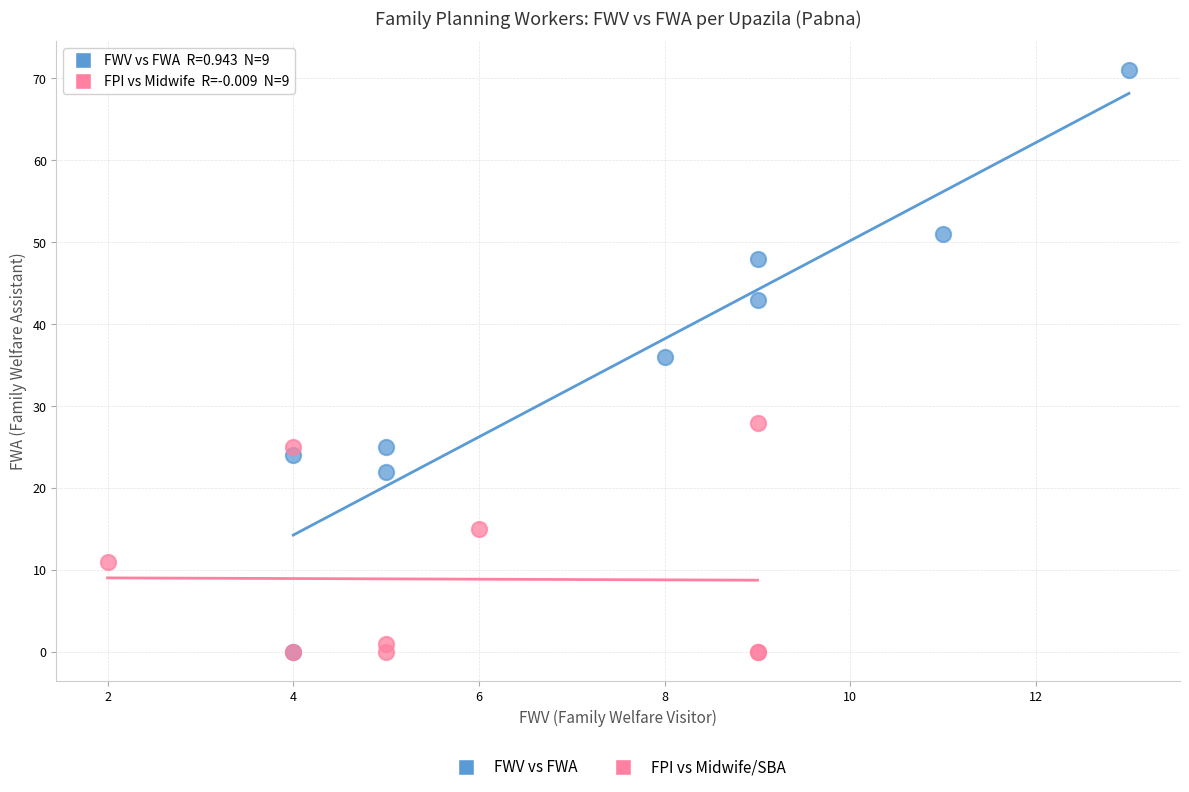

Which series reaches the maximum Y coordinate?

FWV vs FWA